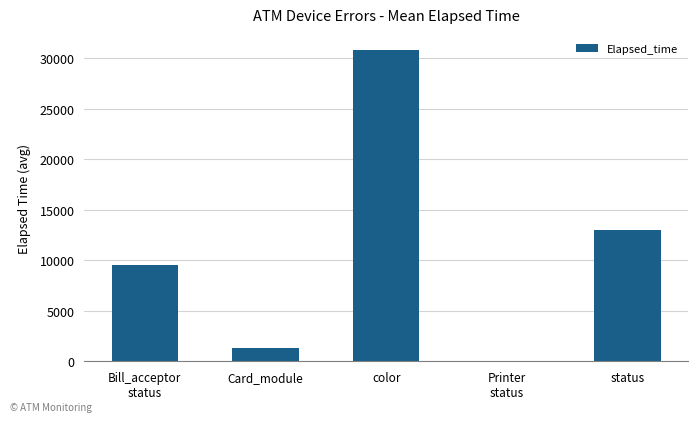

Count the number of data series in this chart.

1